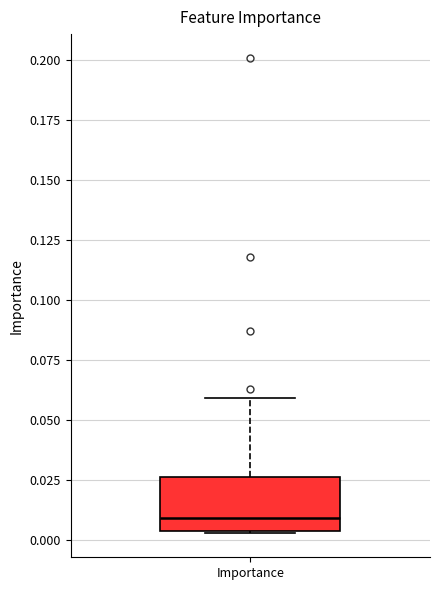

Read this box plot against the y-axis: the position of the median line, the range covered by the box, and the ends of both whiskers. The values are not printed on the chart, so give them approximately, as read against the axis.

median 0.010, box 0.005 to 0.025, whiskers 0.005 to 0.060